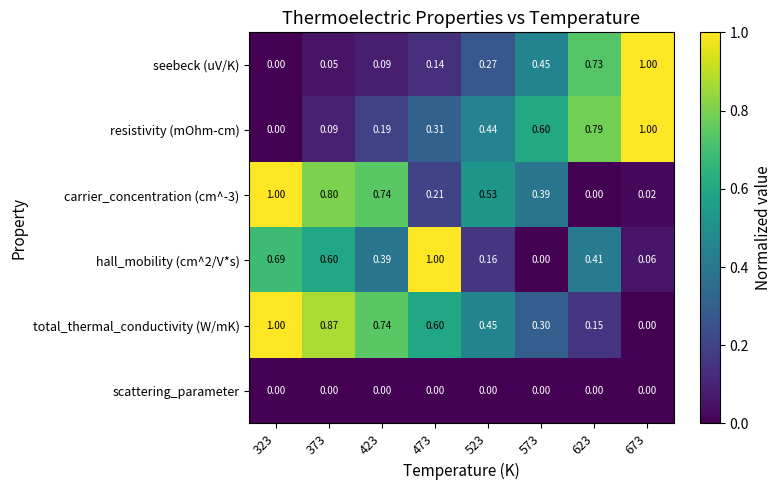

Which series has the largest total across all categories?

total_thermal_conductivity (W/mK)